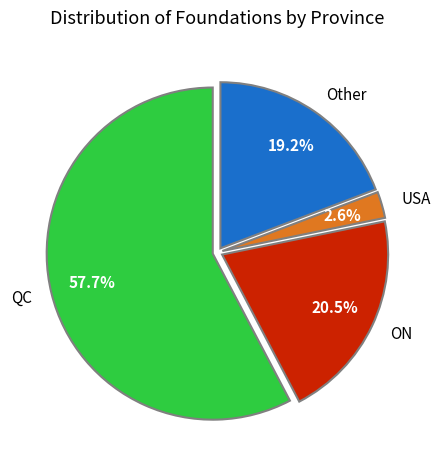

Is there any slice that represents more than half of the pie?

Yes